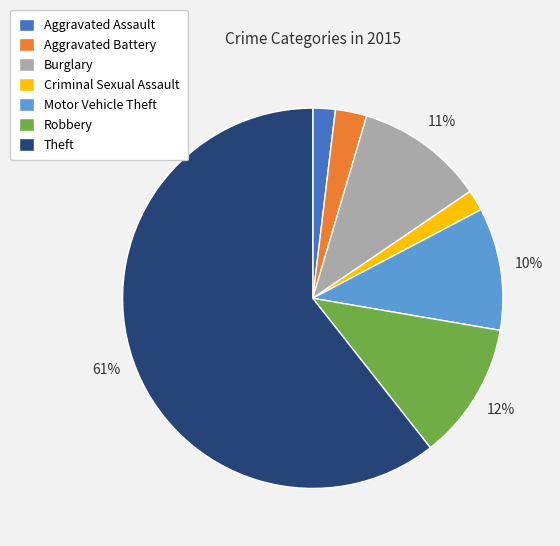

Between Theft and Burglary, which is larger?

Theft